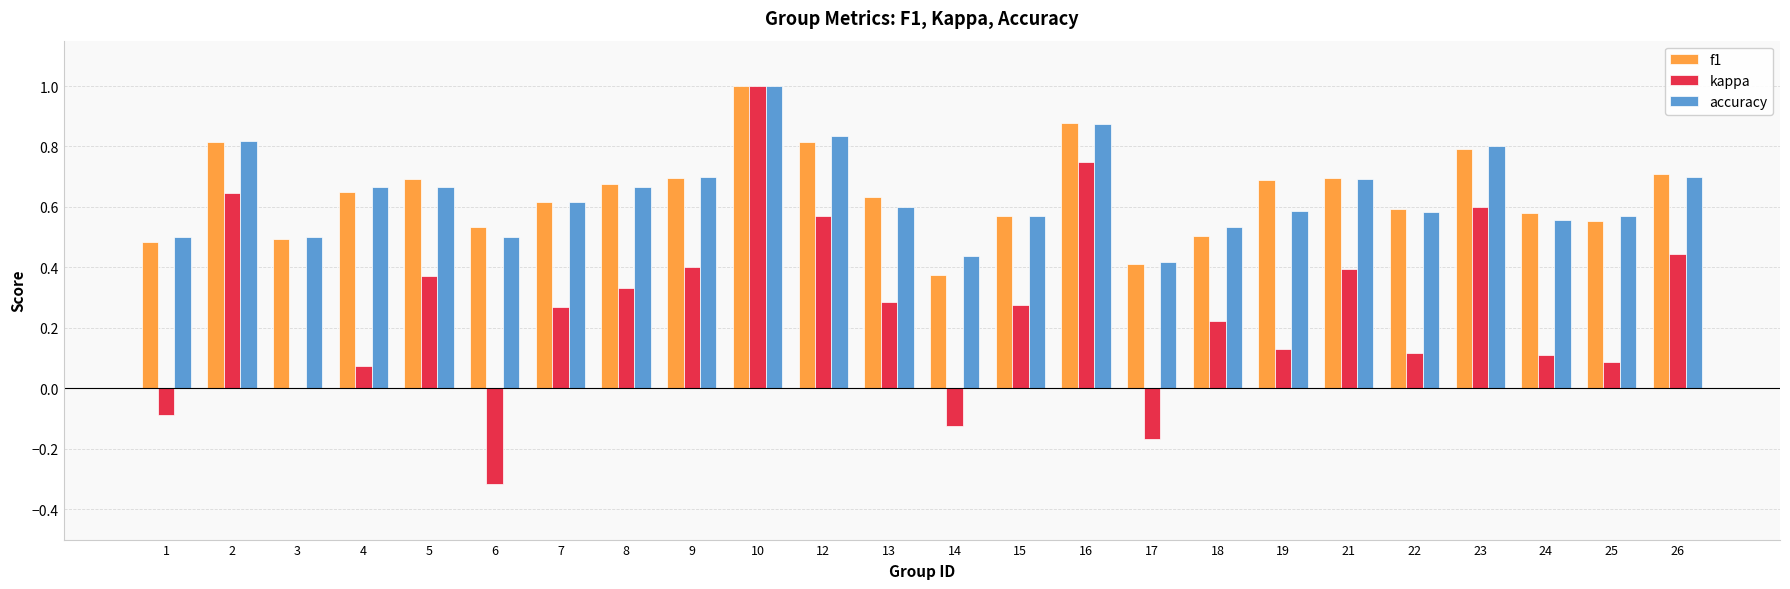

At which label does kappa reach its peak?

10